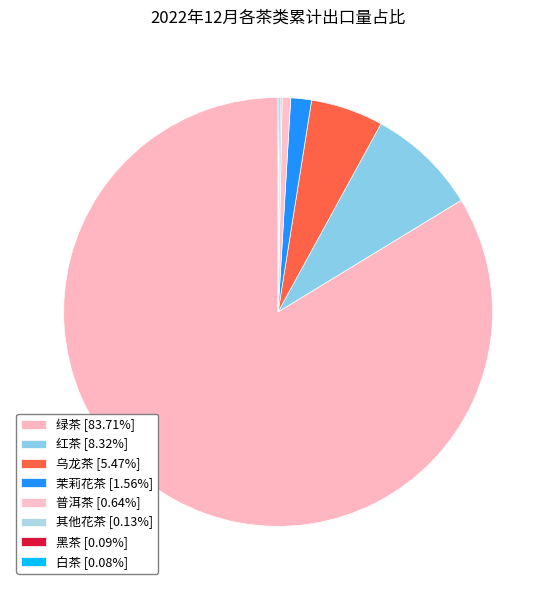

To the nearest percent, what is the average slice percentage?

12%